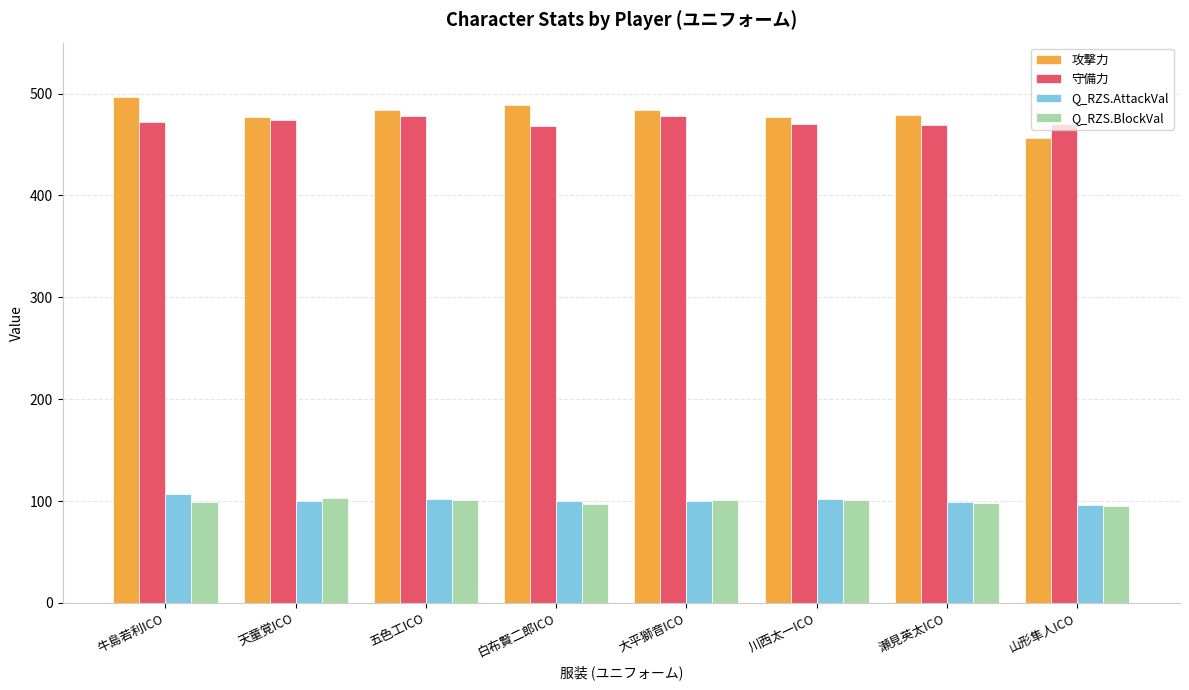

What is the maximum value shown in the chart?

497.0